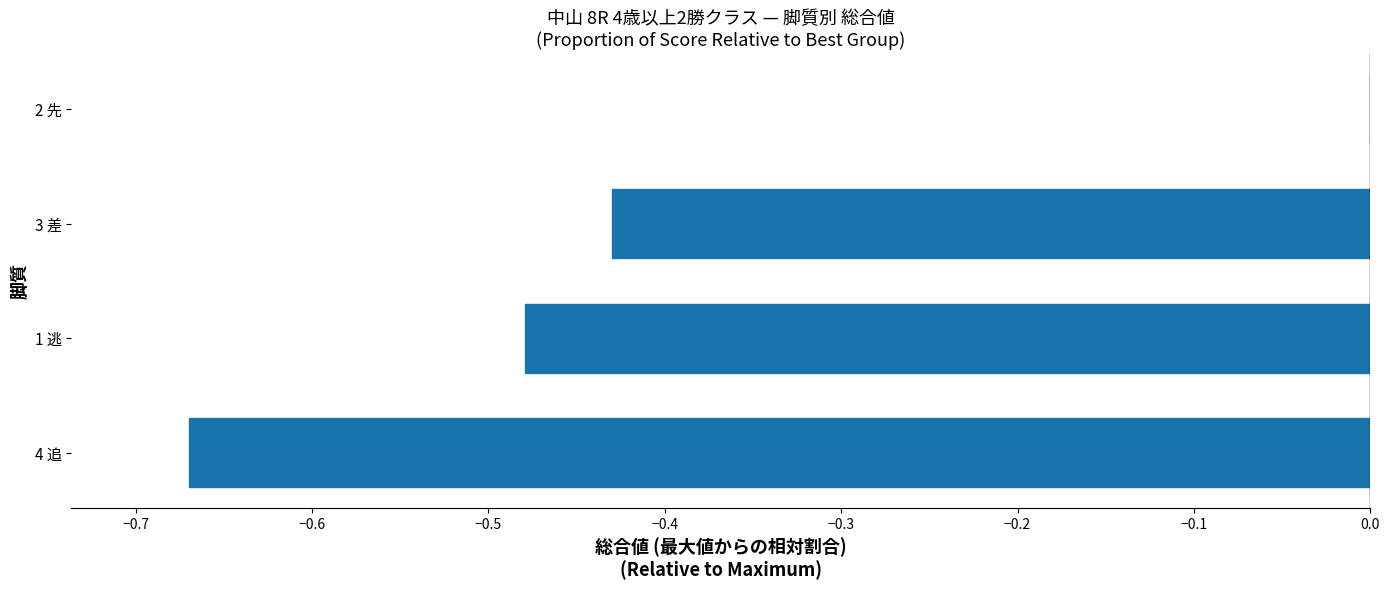

Are the bars grouped side by side (vs. stacked)?

No